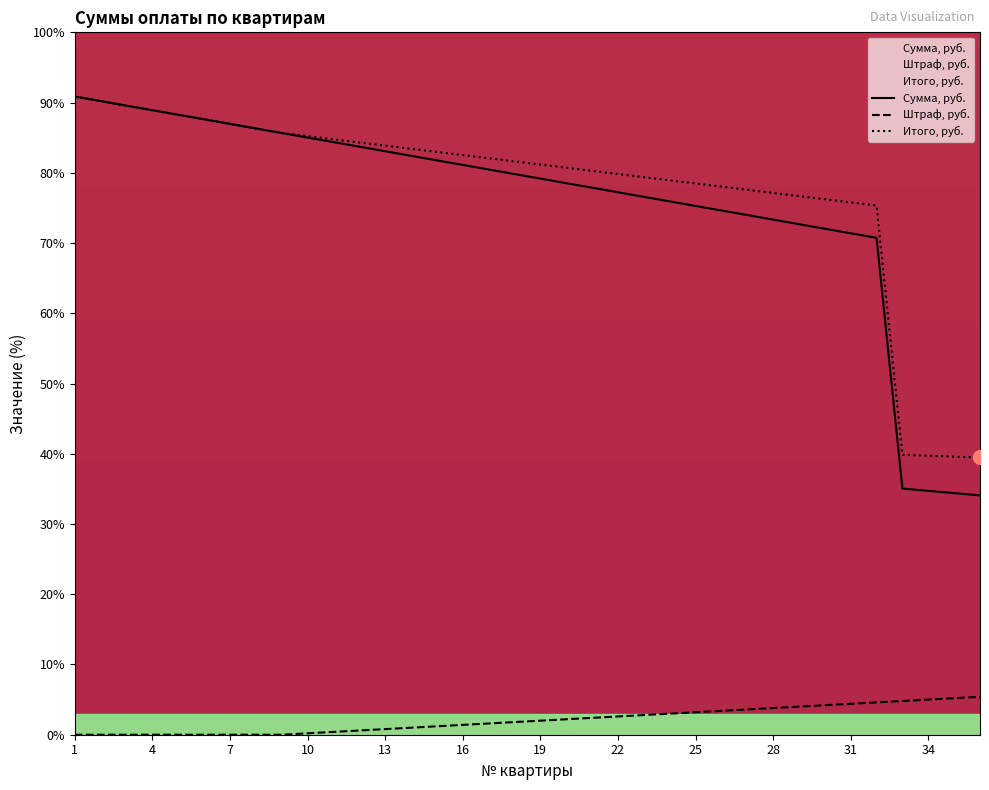

What is the value of the Сумма, руб. point at the 4th from the left?

88.9